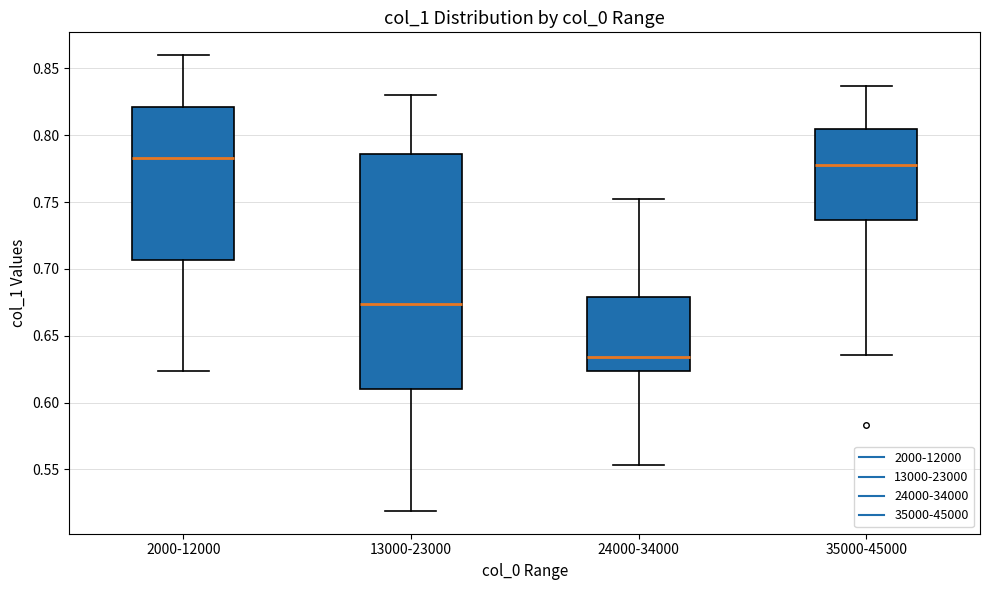

Where does the upper whisker of the box for 24000-34000 end on the y-axis? The values are not printed on the chart, so give them approximately, as read against the axis.

0.750